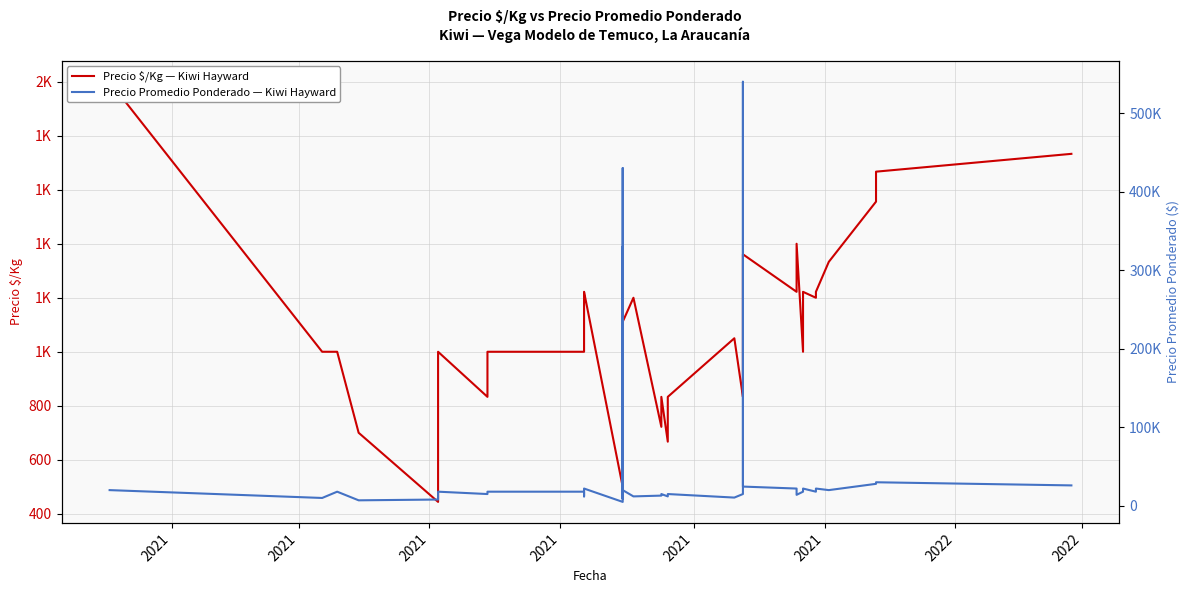

What is the value of the Precio $/Kg — Kiwi Hayward point at the 30th from the left?

1361